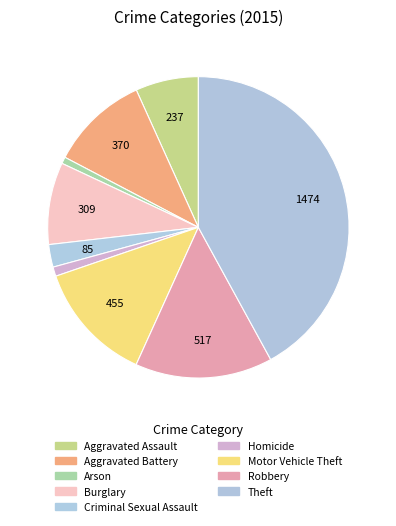

Count the number of slices in the pie.

9